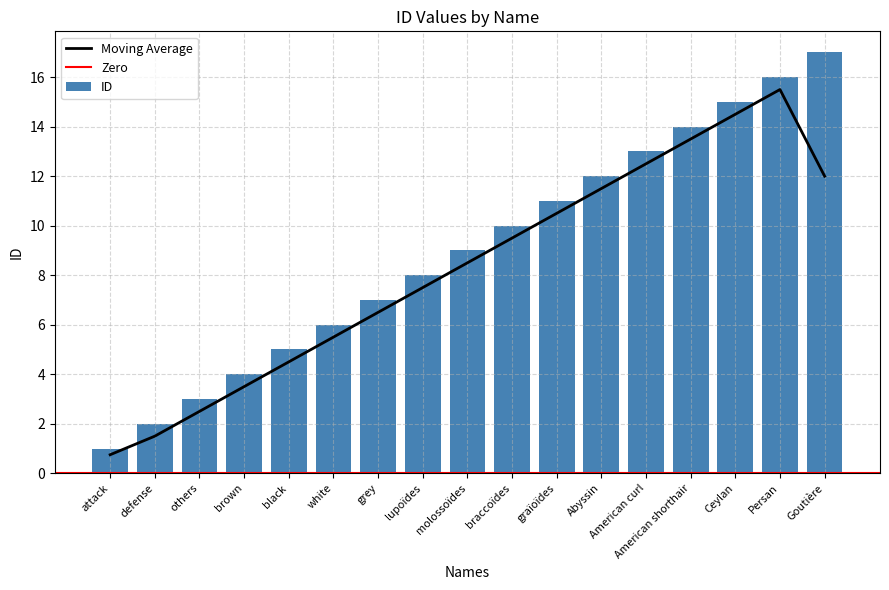

What is the value of the 3rd bar from the left?

3